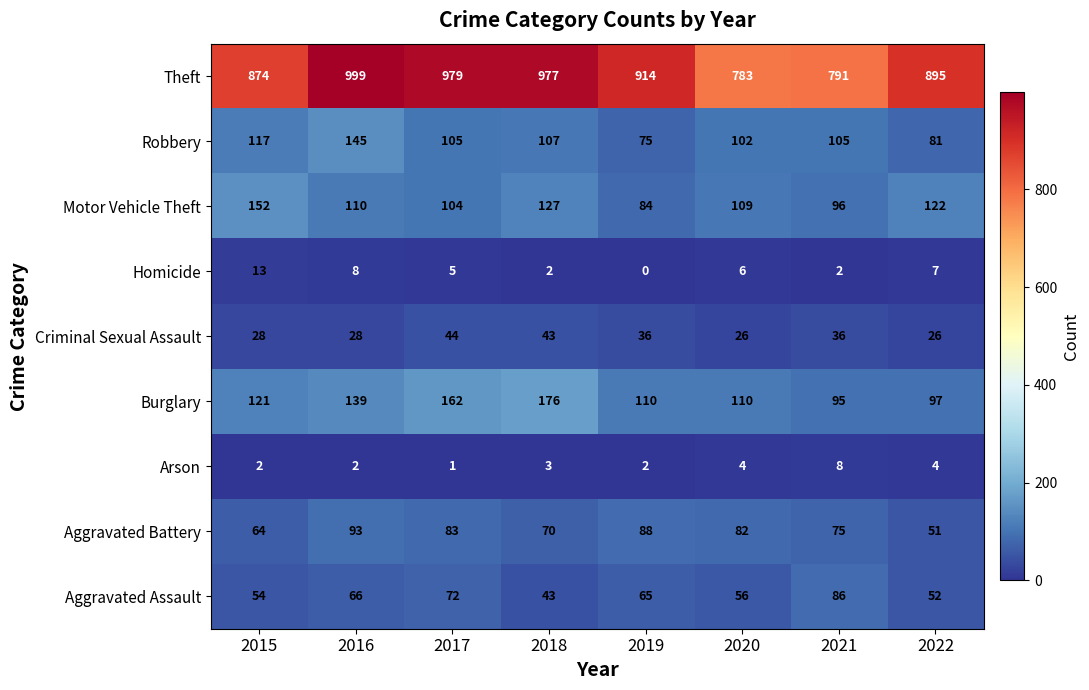

Which category has the lowest value in the Aggravated Battery series?

2022